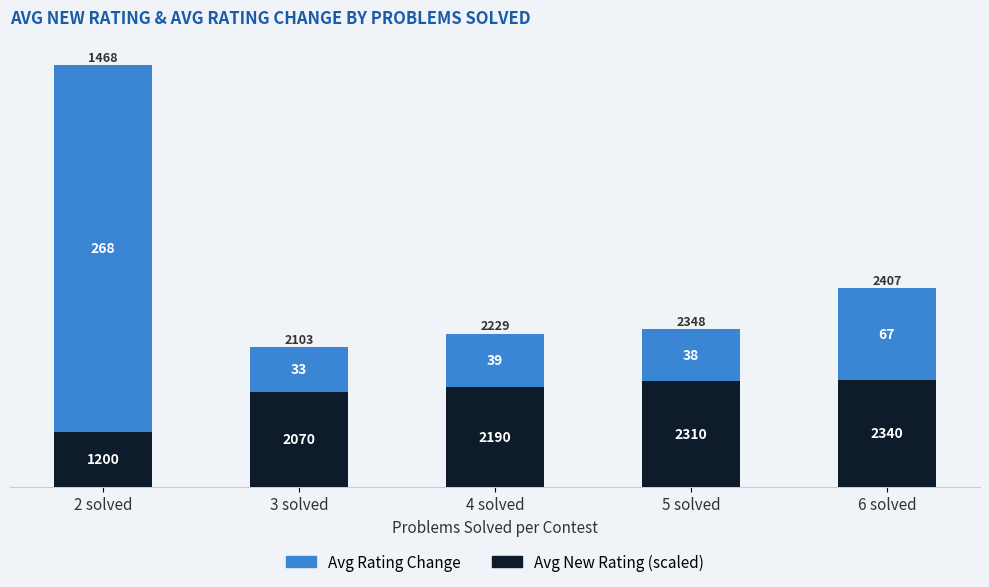

Which series has the largest range (max minus min)?

Avg Rating Change